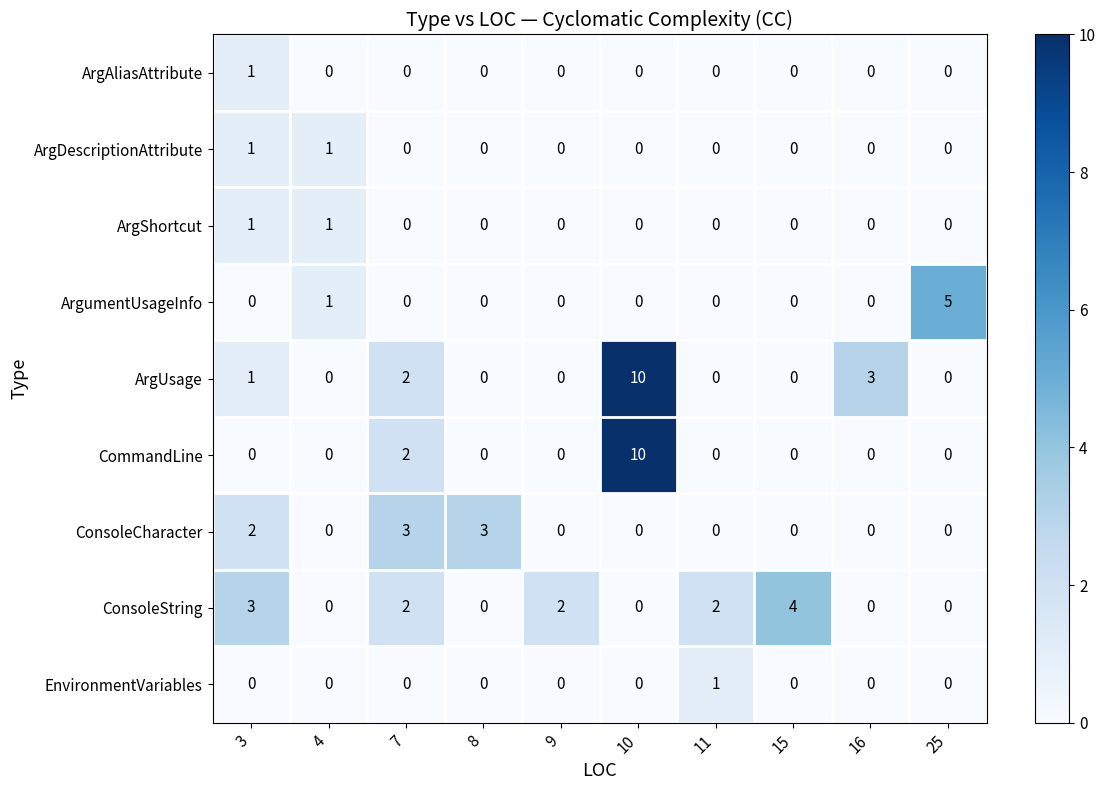

Is it true that CommandLine equals 0 at 25?

True